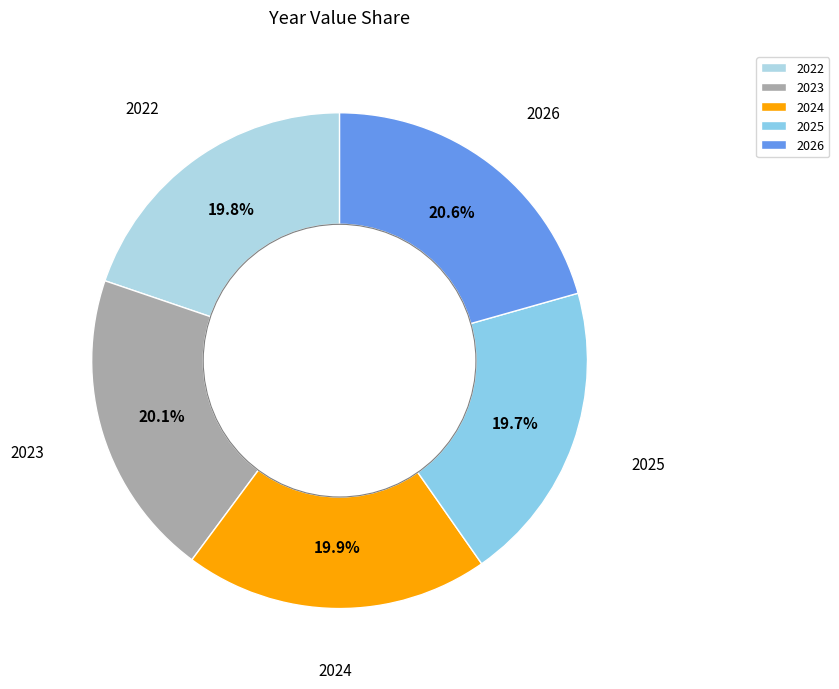

What is the largest slice in the pie chart?

2026